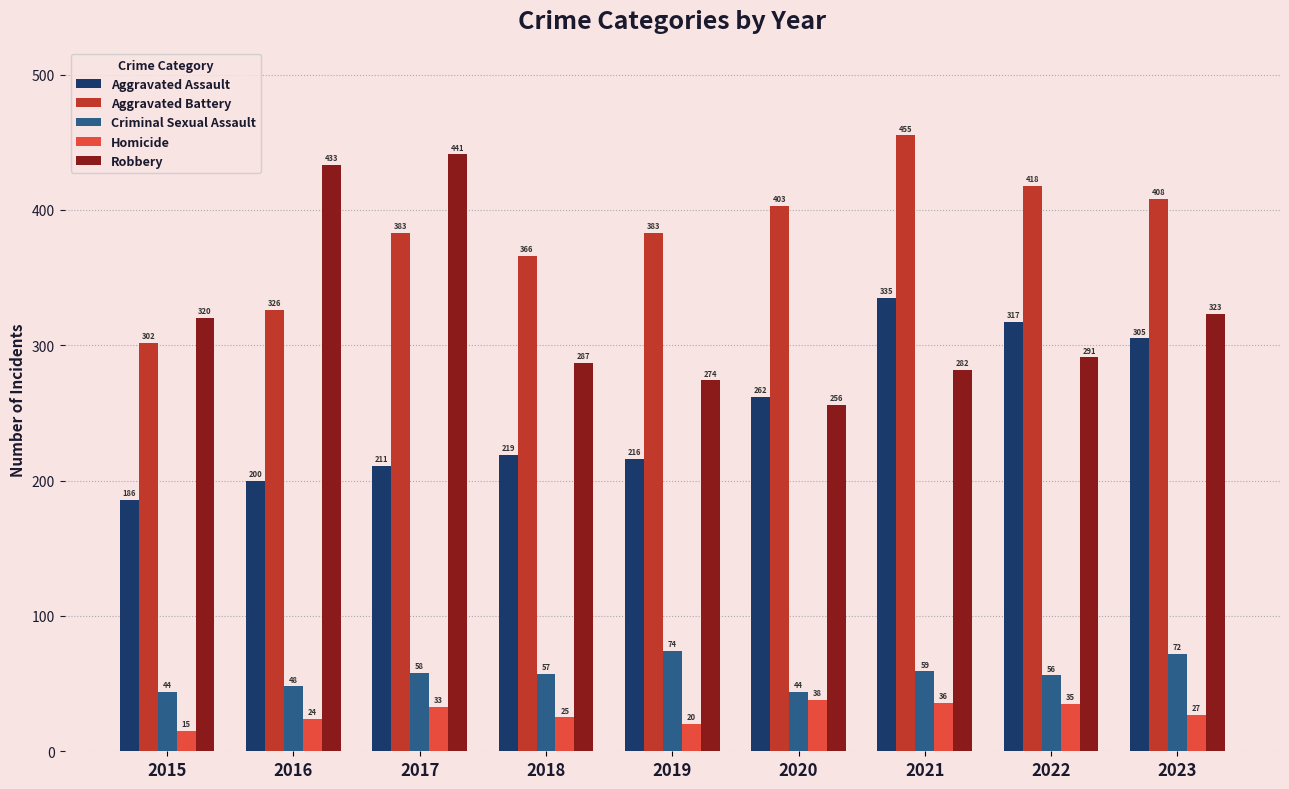

The Aggravated Assault series shows 317 at 2022. True or false?

True